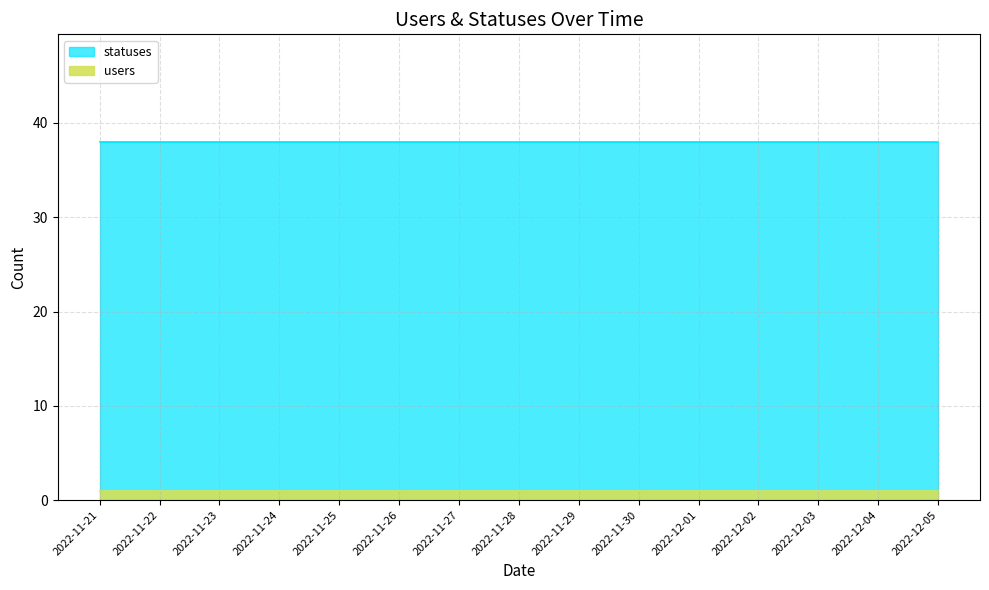

Rank the series by their average value, from lowest to highest.

users, statuses